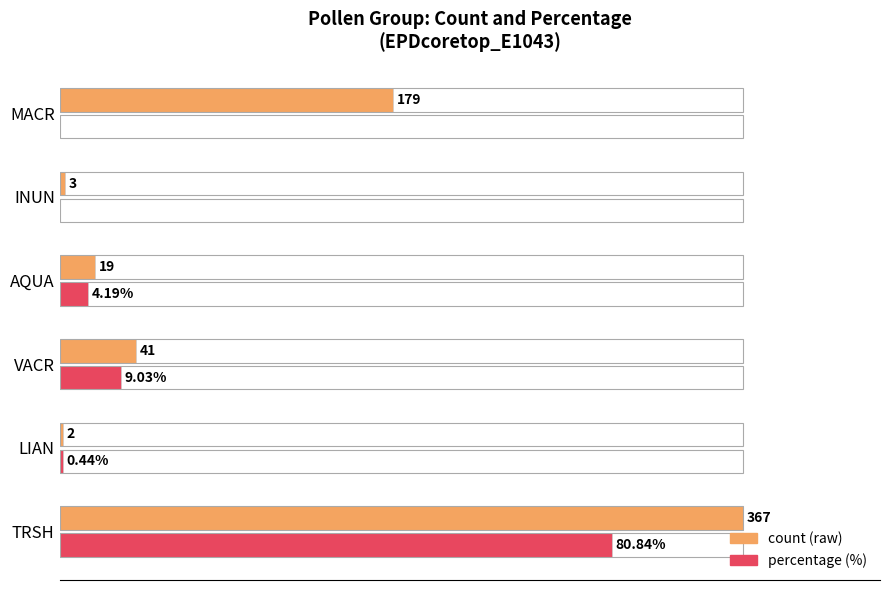

How many groups of bars are there?

6